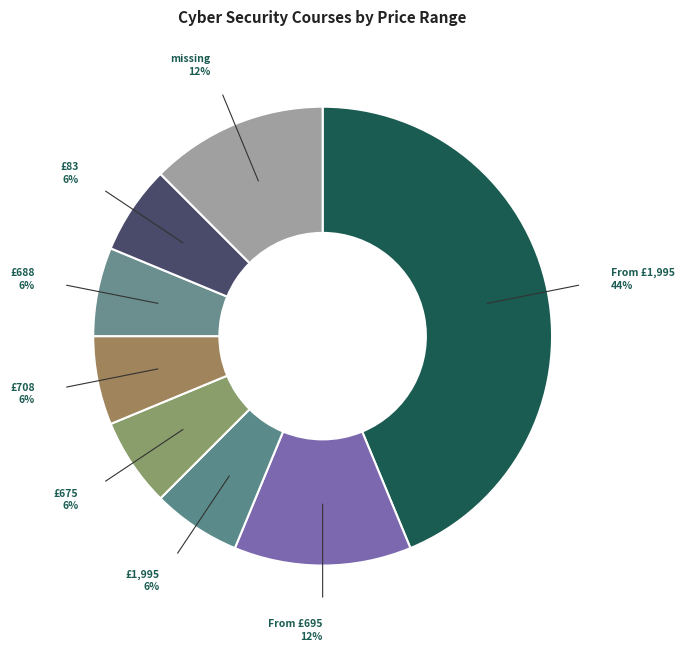

To the nearest percent, what portion does £675 represent?

6%